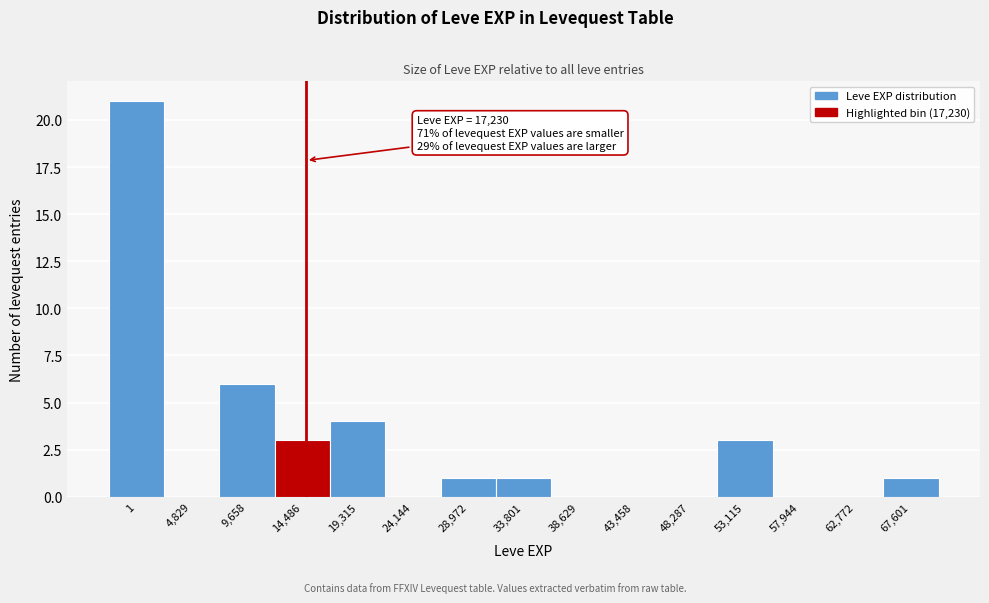

Reading right to left, transcribe all the data shown in this chart.

67,601=1	62,772=0	57,944=0	53,115=3	48,287=0	43,458=0	38,629=0	33,801=1	28,972=1	24,144=0	19,315=4	14,486=3	9,658=6	4,829=0	1=21